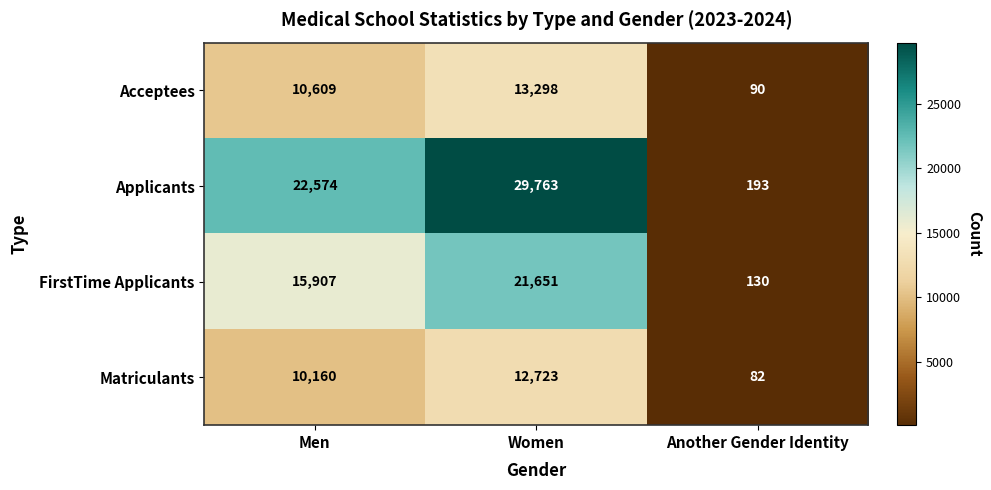

Which series has the widest spread of values?

Applicants